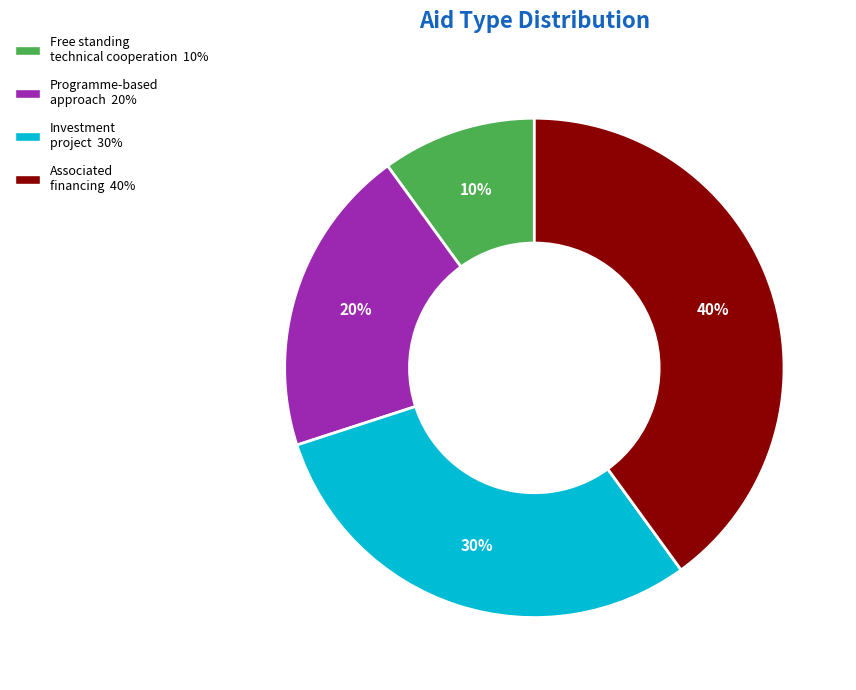

Between Associated financing and Free standing technical cooperation, which is larger?

Associated financing